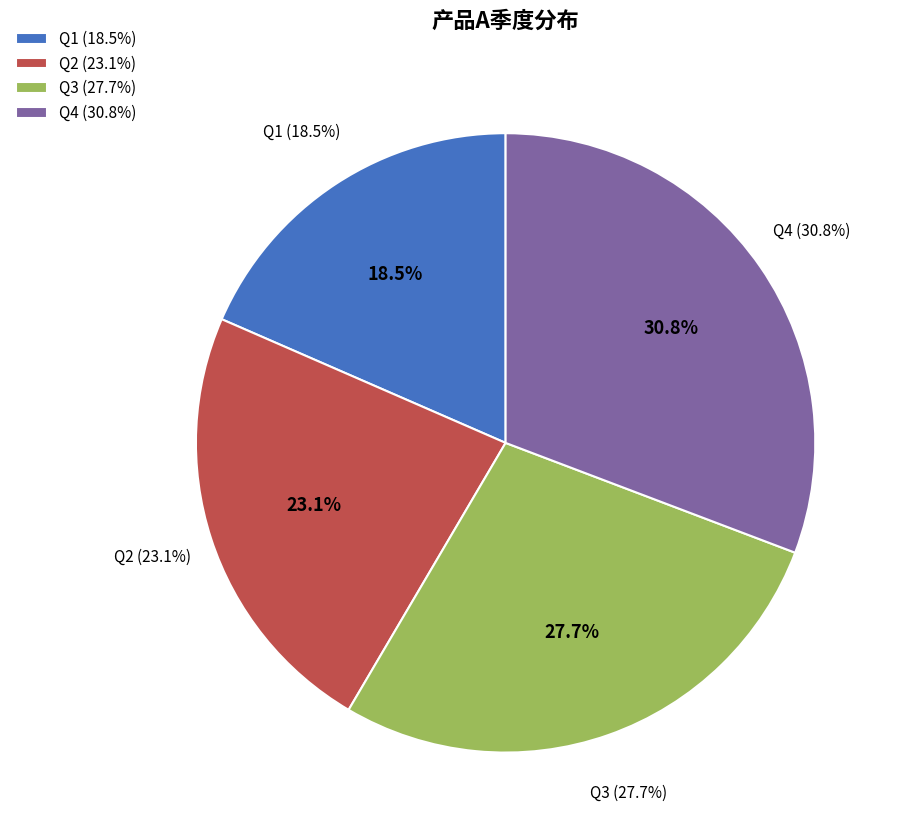

How many slices are in this pie chart?

4